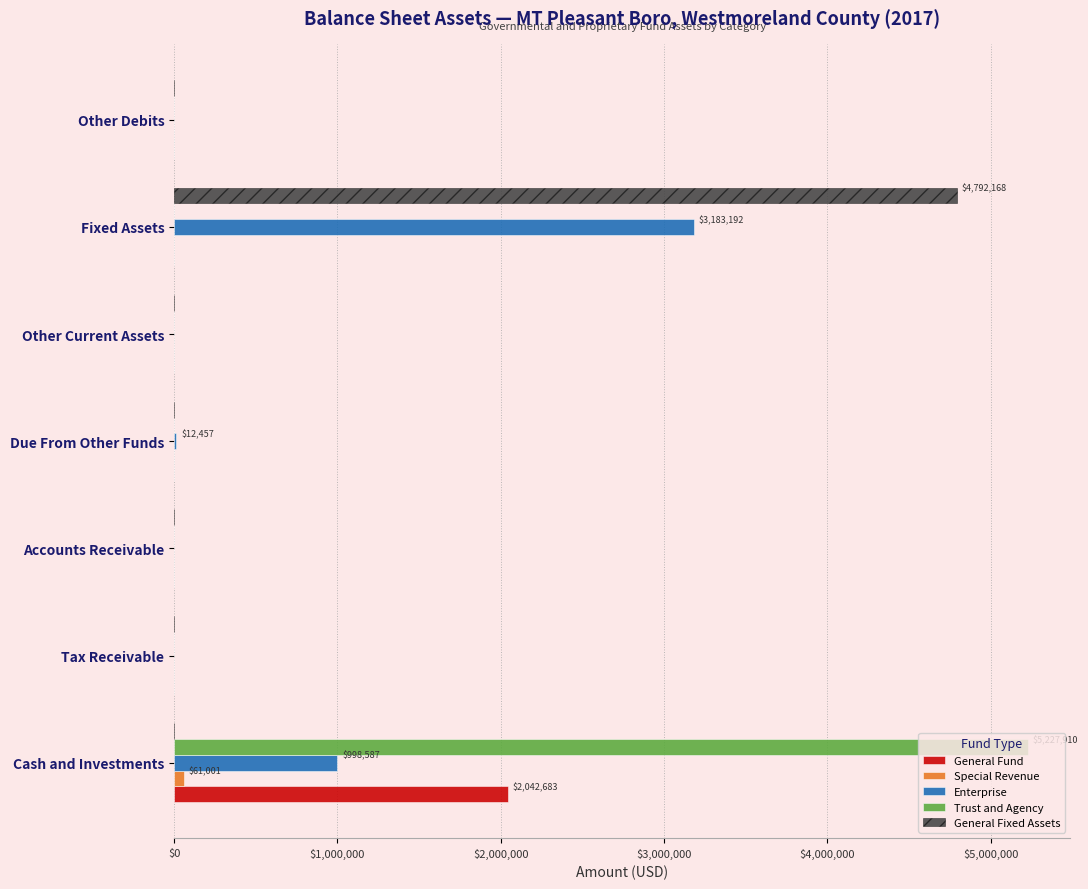

True or false: Trust and Agency has a value of 2503513 at Other Debits.

False